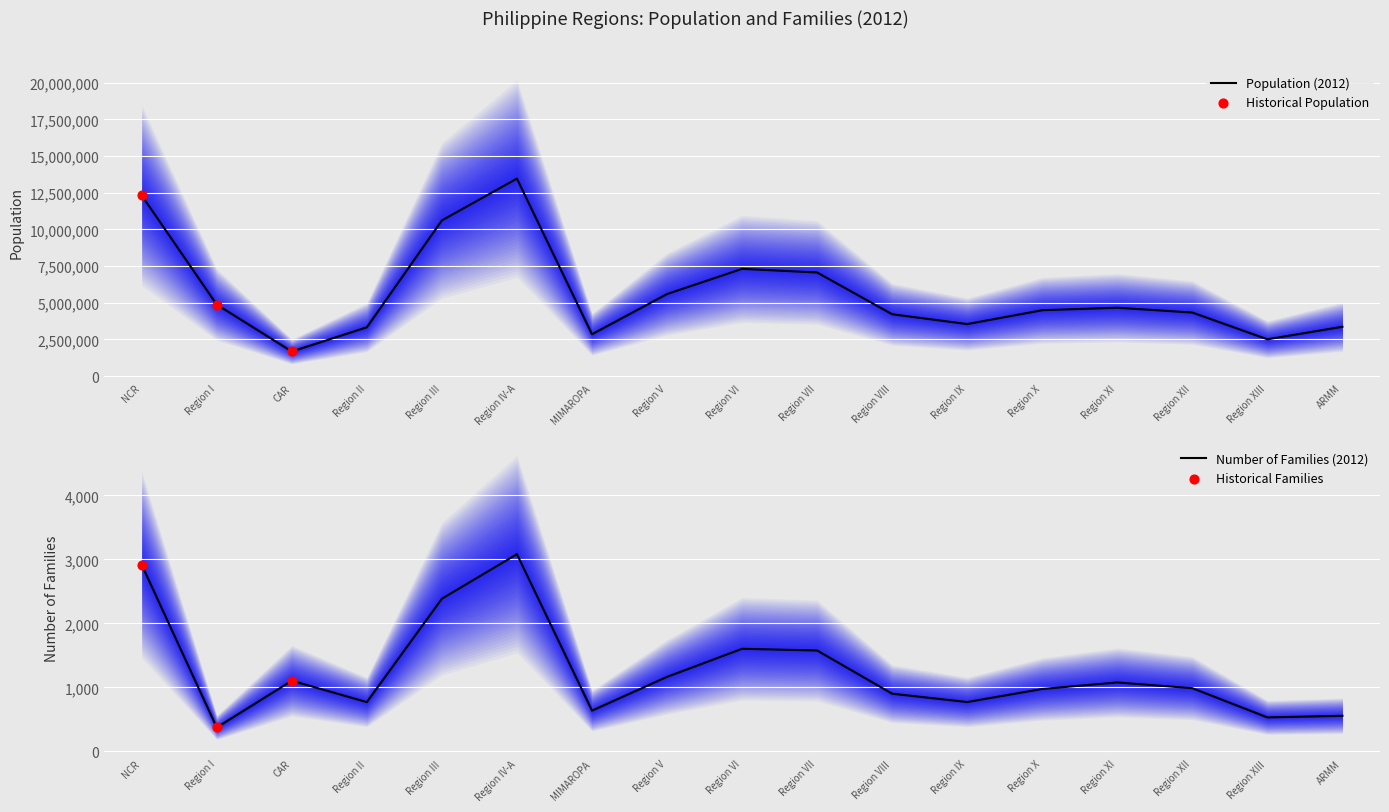

Is the value of Population (2012) at CAR greater than the value of Number of Families (2012) at Region VII?

Yes